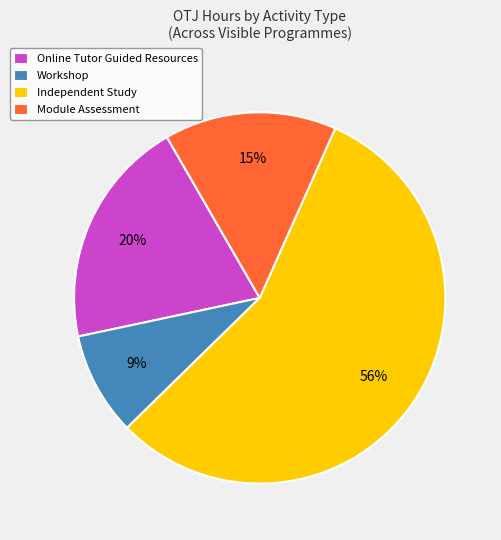

How many segments does this pie chart have?

4